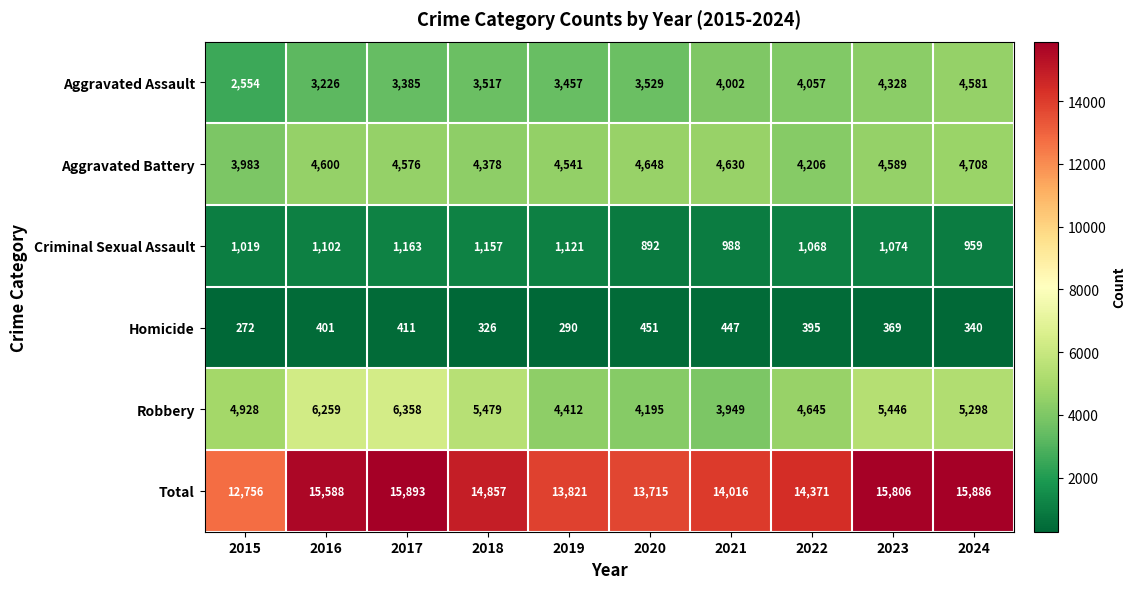

At how many categories does at least one series exceed 9039?

10